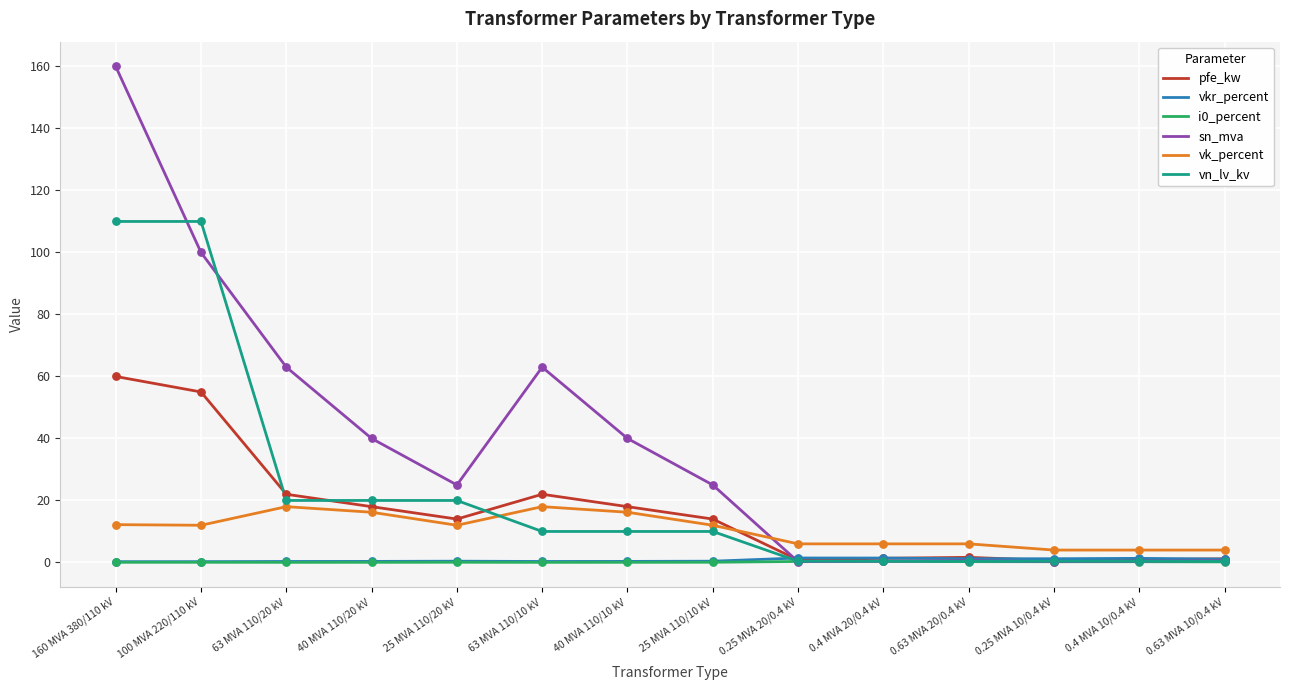

At which category is the sum across all series the highest?

160 MVA 380/110 kV